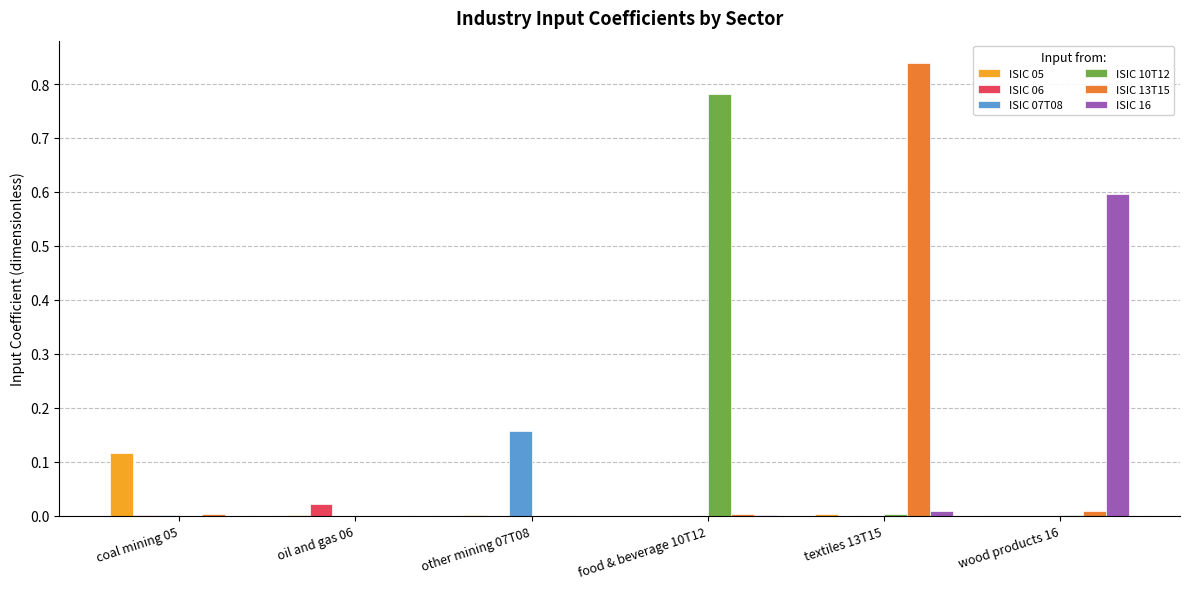

Which series changed the most between other mining 07T08 and food & beverage 10T12?

ISIC 10T12